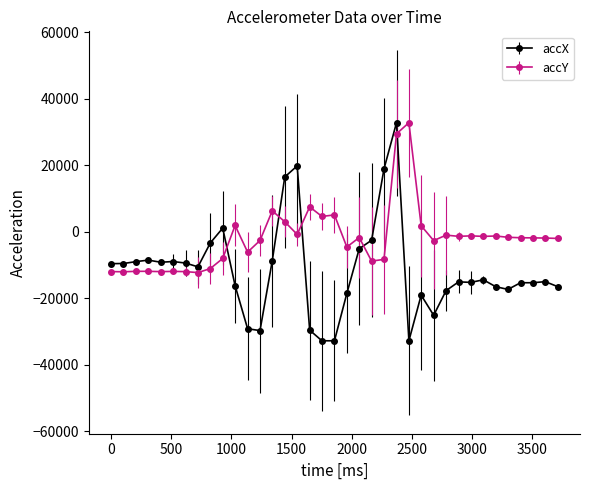

What are all the series names shown in the legend?

accX, accY